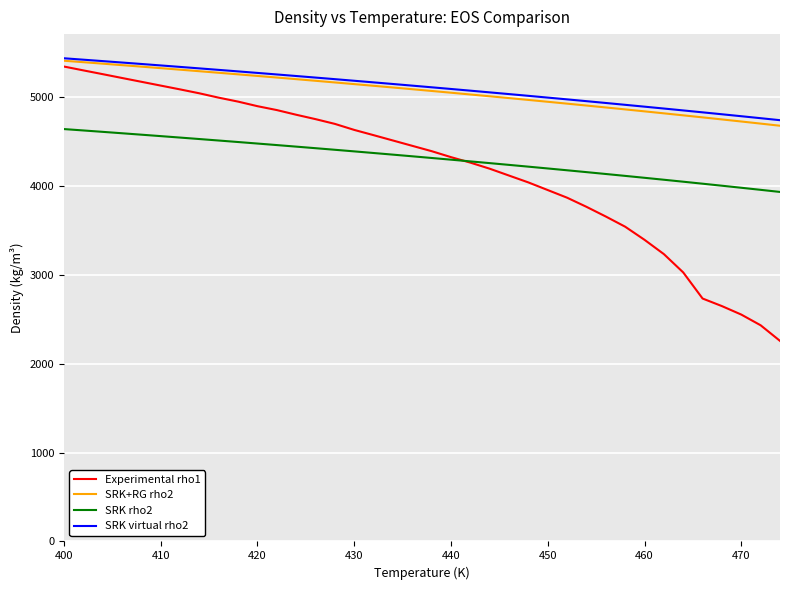

How many values in the Experimental rho1 series exceed 4448?

19